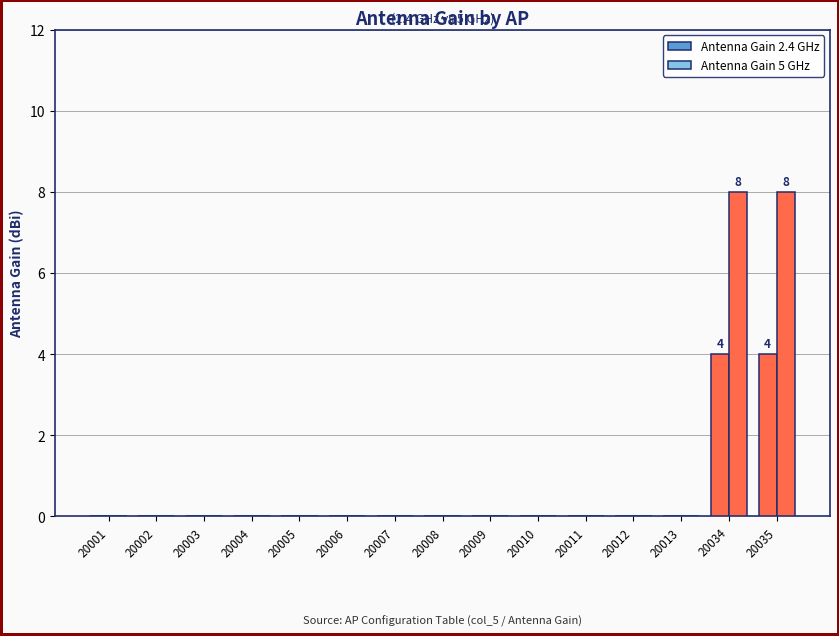

How many data points does each series have?

15